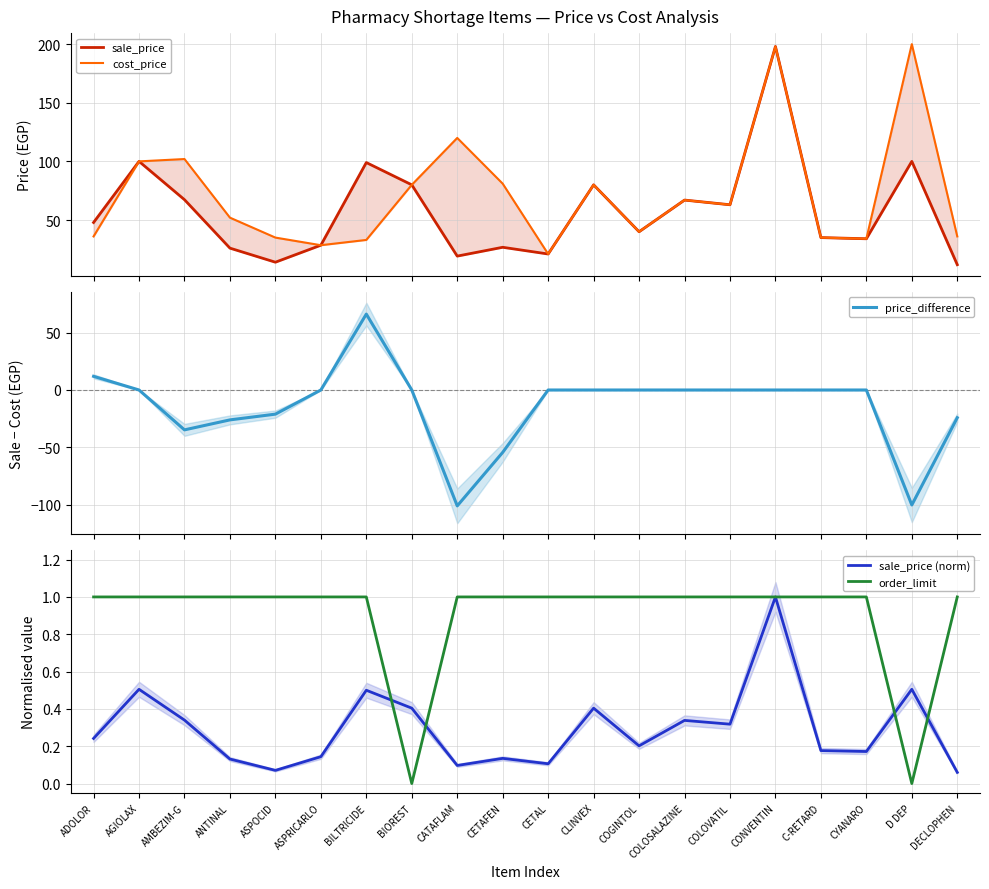

How many interior local peaks does the price_difference series have?

1